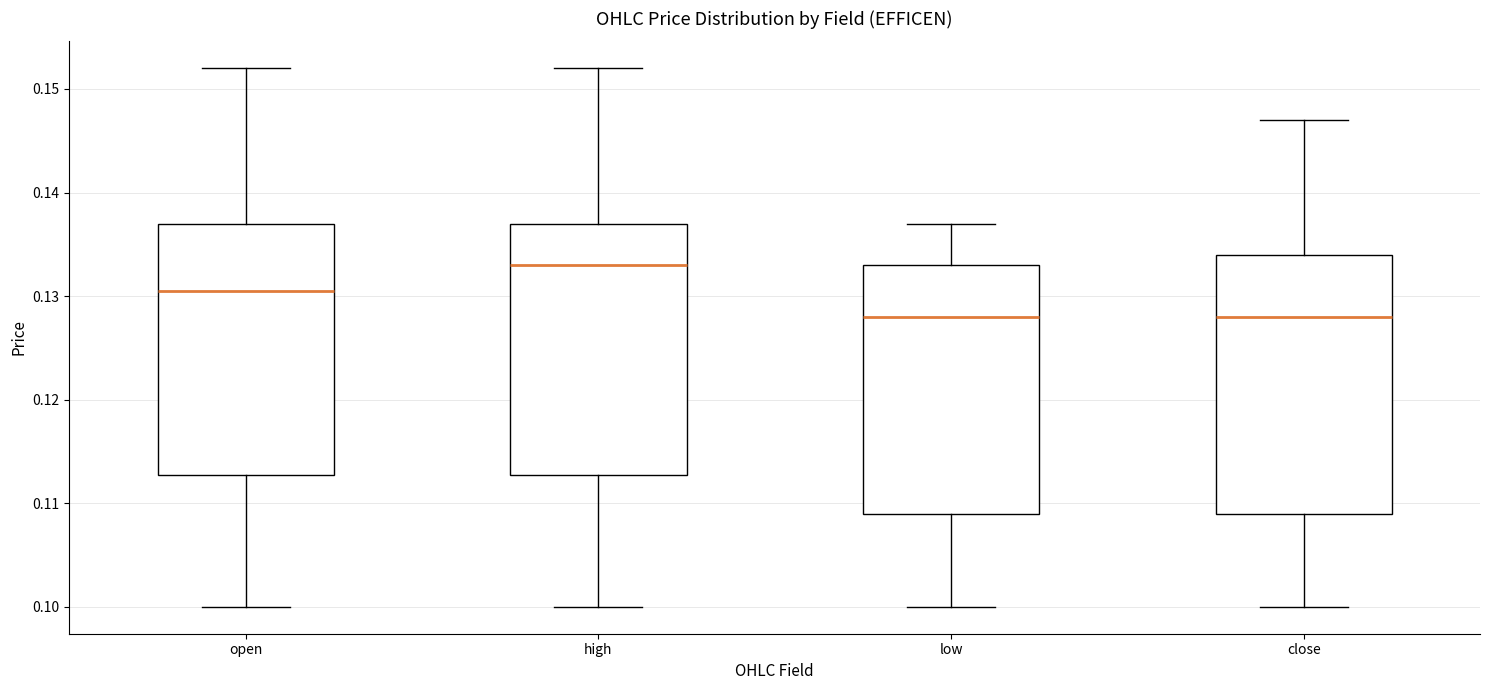

Reading left to right, transcribe this box plot: for each box, give where its median line is, the range the box spans, and where its two whiskers end, as read against the y-axis. The values are not printed on the chart, so give them approximately, as read against the axis.

open: median 0.131, box 0.113 to 0.137, whiskers 0.100 to 0.152
high: median 0.133, box 0.113 to 0.137, whiskers 0.100 to 0.152
low: median 0.128, box 0.109 to 0.133, whiskers 0.100 to 0.137
close: median 0.128, box 0.109 to 0.134, whiskers 0.100 to 0.147